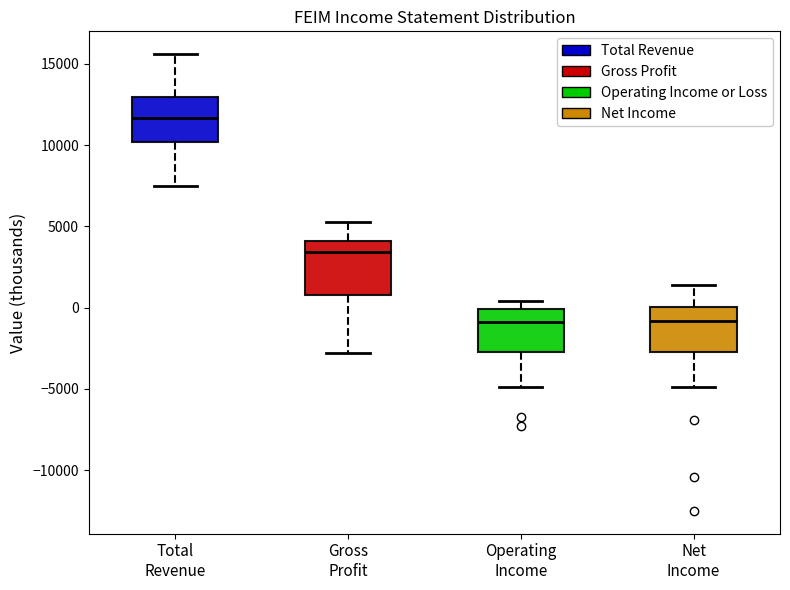

Reading left to right, transcribe this box plot: for each box, give where its median line is, the range the box spans, and where its two whiskers end, as read against the y-axis. The values are not printed on the chart, so give them approximately, as read against the axis.

Total Revenue: median 11500, box 10000 to 13000, whiskers 7500 to 15500
Gross Profit: median 3500, box 1000 to 4000, whiskers -3000 to 5500
Operating Income: median -1000, box -2500 to 0, whiskers -5000 to 500
Net Income: median -1000, box -2500 to 0, whiskers -5000 to 1500